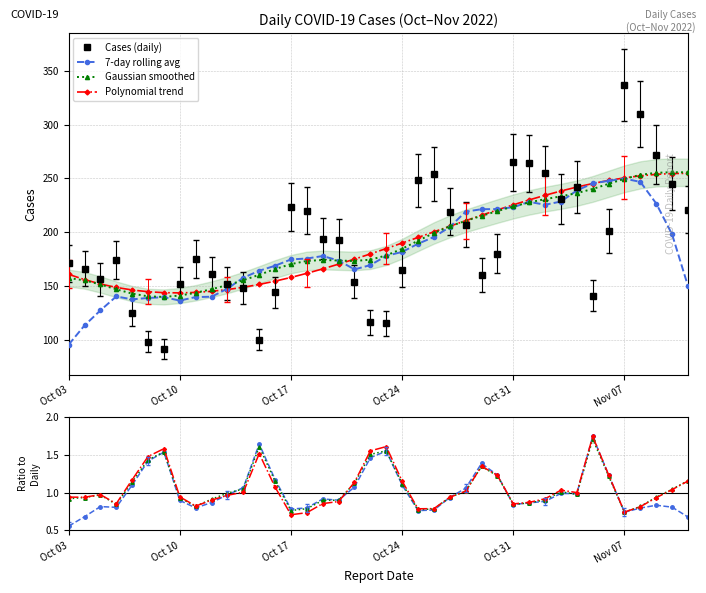

What is the ratio of the value at 2022-10-11 to the value at 2022-10-04?

1.1